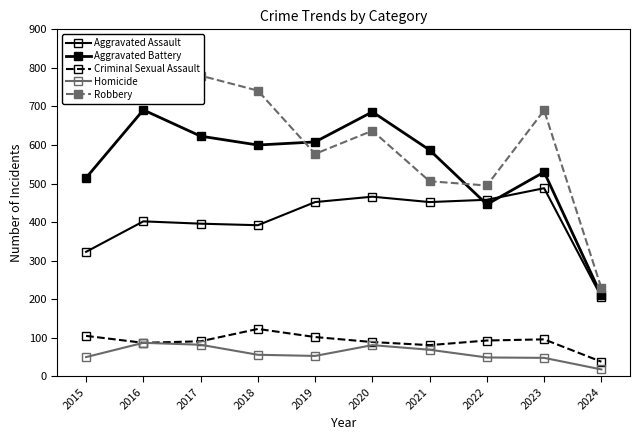

Which category has the highest value in the Aggravated Assault series?

2023